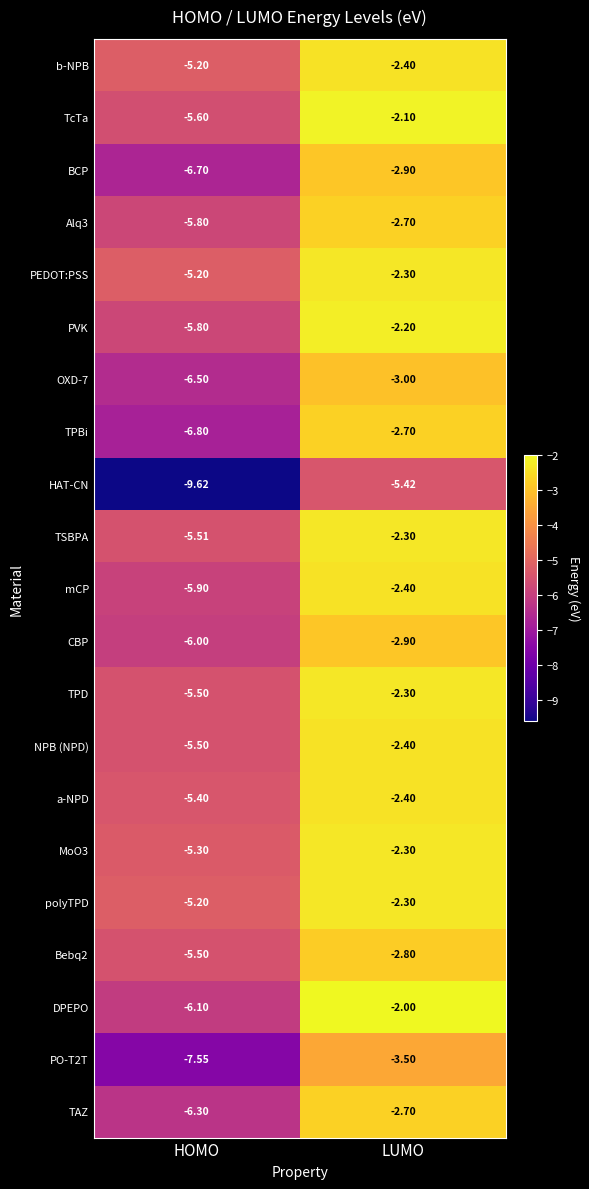

How many distinct data groups are displayed?

21